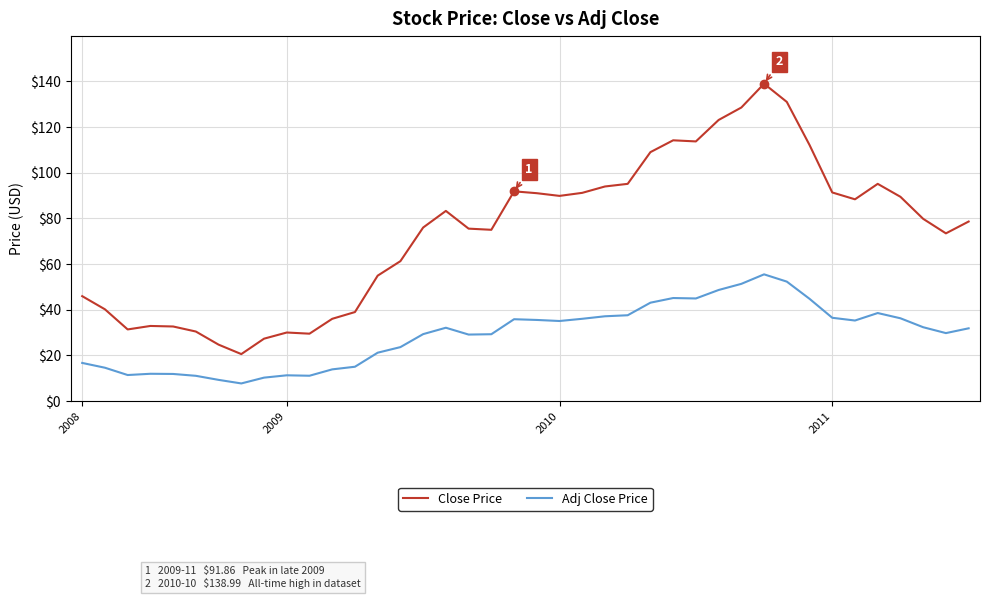

How many lines are shown in the chart?

2